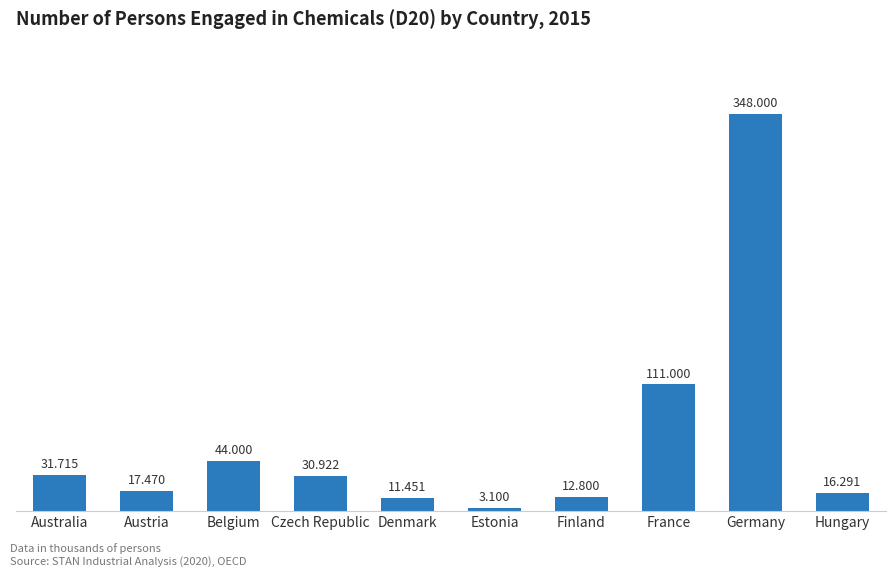

What is the difference between the maximum and minimum values?

344.9